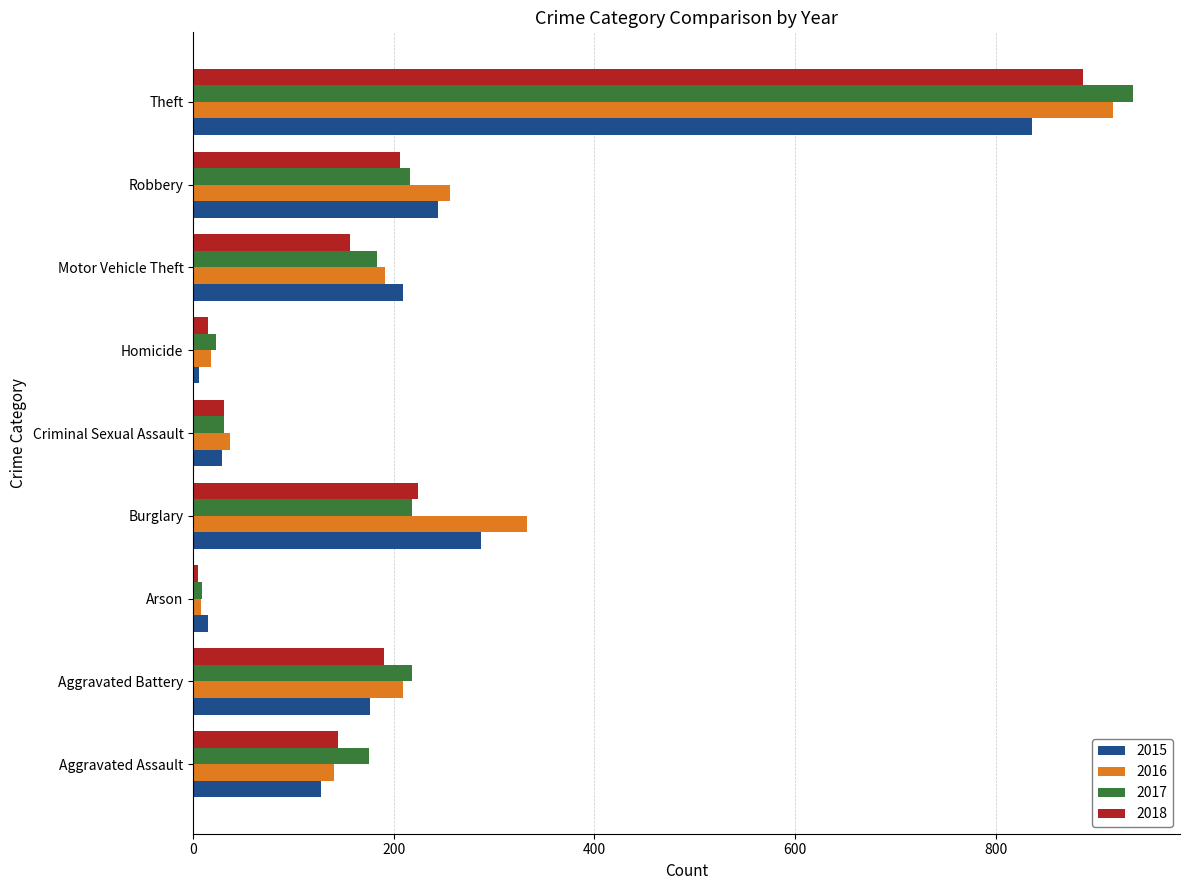

Rank the categories by 2018 value from highest to lowest.

Theft, Burglary, Robbery, Aggravated Battery, Motor Vehicle Theft, Aggravated Assault, Criminal Sexual Assault, Homicide, Arson